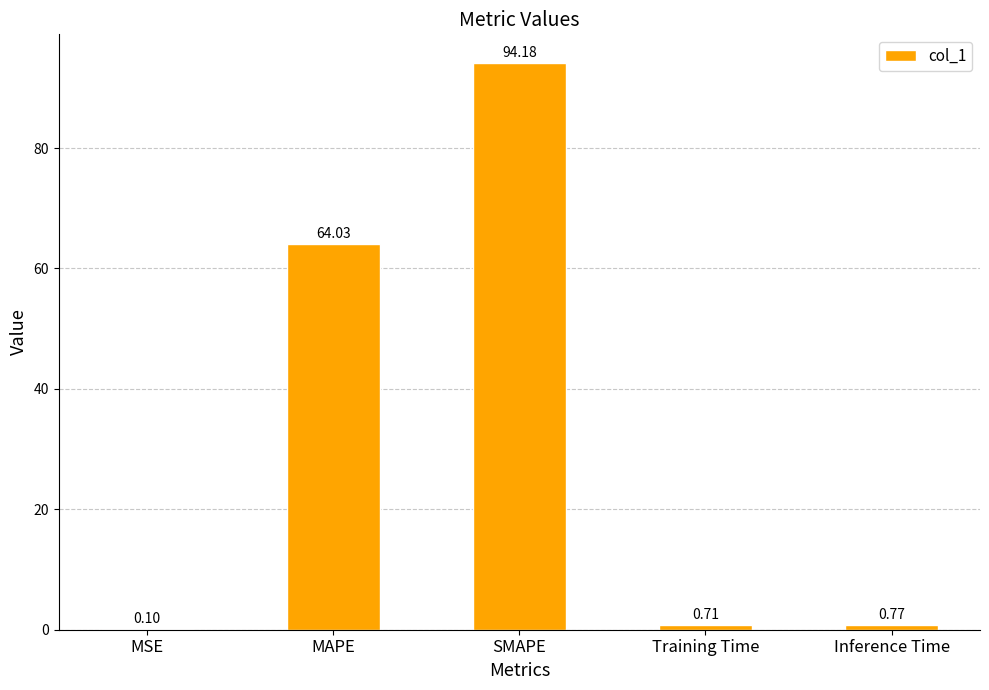

Which category has the highest value across all series?

SMAPE